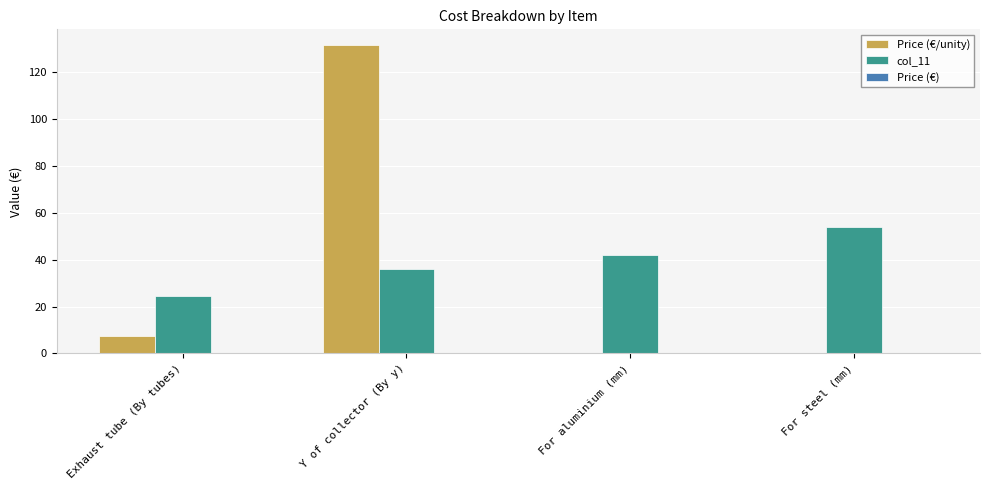

What is the difference between the col_11 values at For steel (mm) and For aluminium (mm)?

11.9